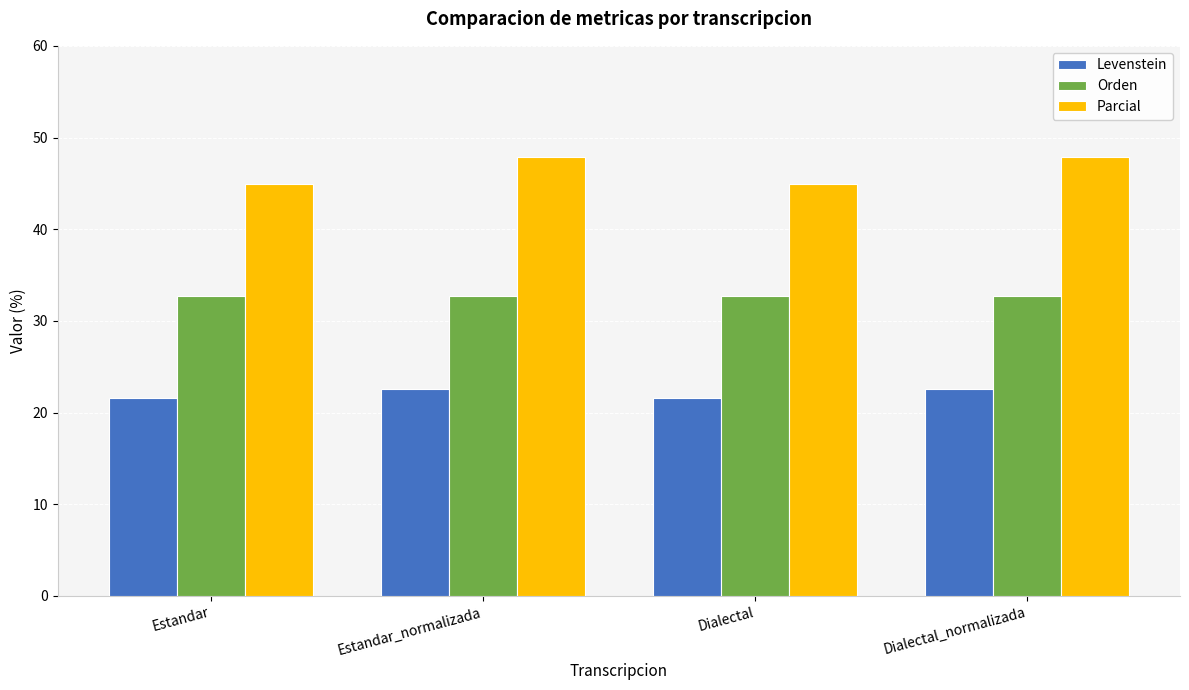

Rank the series by their maximum value, from lowest to highest.

Levenstein, Orden, Parcial